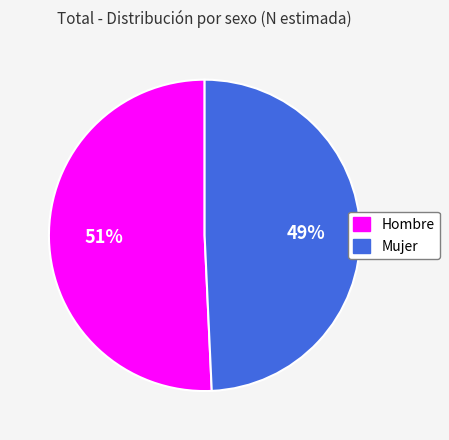

Rank the categories by value from lowest to highest.

Mujer, Hombre